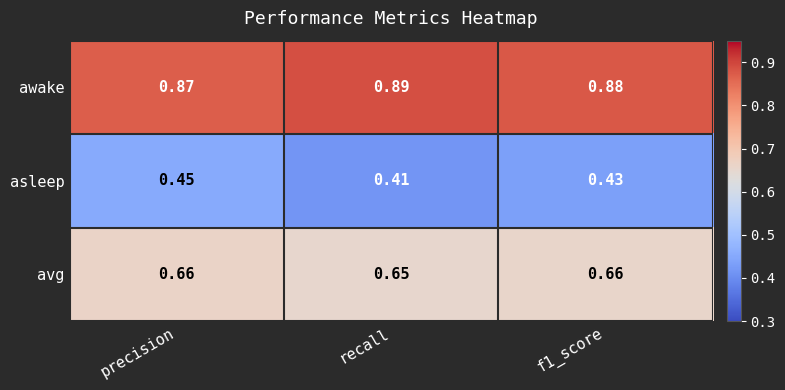

Which series has the largest range (max minus min)?

asleep